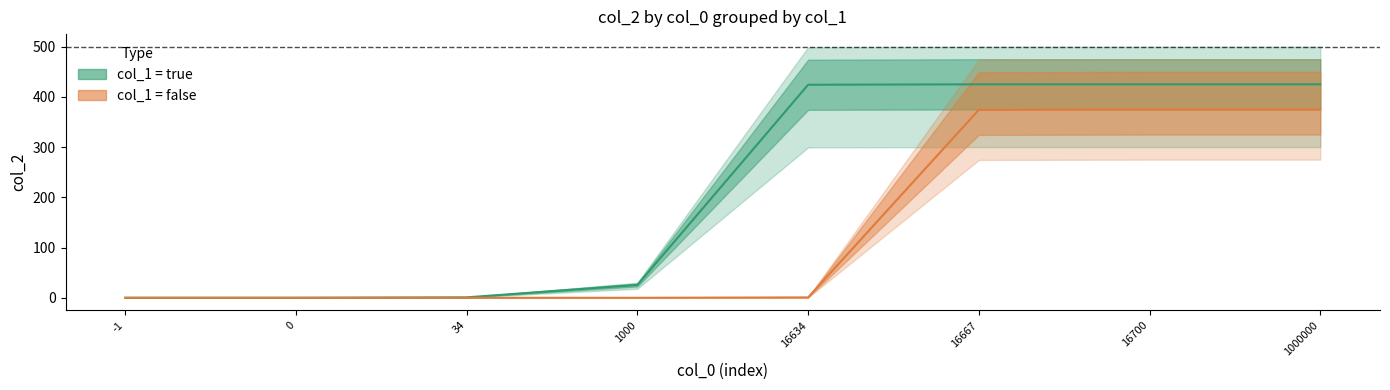

Reading left to right, extract all data points from this chart.

col_1=true (line): -1=0.0	0=0.0	34=0.8	1000=25.5	16634=424.1	16667=425.0	16700=425.0	1000000=425.0
col_1=false (line): -1=0.0	0=0.0	34=0.0	1000=0.0	16634=0.8	16667=374.2	16700=375.0	1000000=375.0